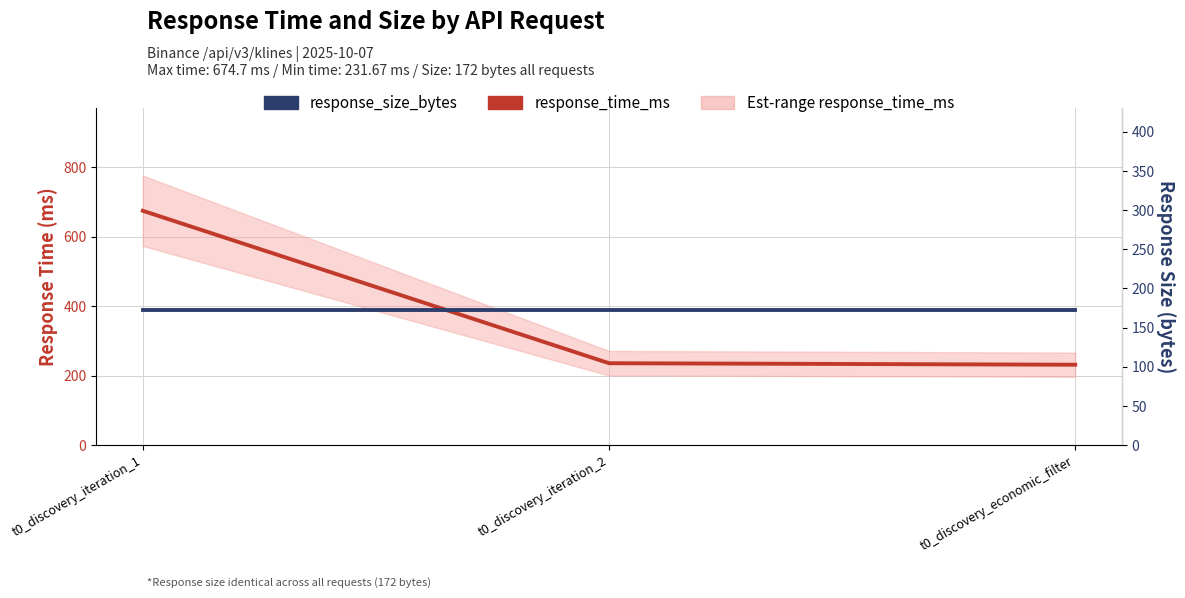

Which has a higher value, t0_discovery_economic_filter or t0_discovery_iteration_2?

t0_discovery_iteration_2